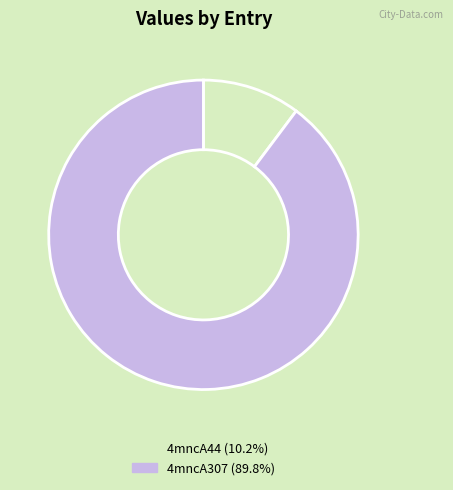

Which has a higher value, 4mncA44 or 4mncA307?

4mncA307